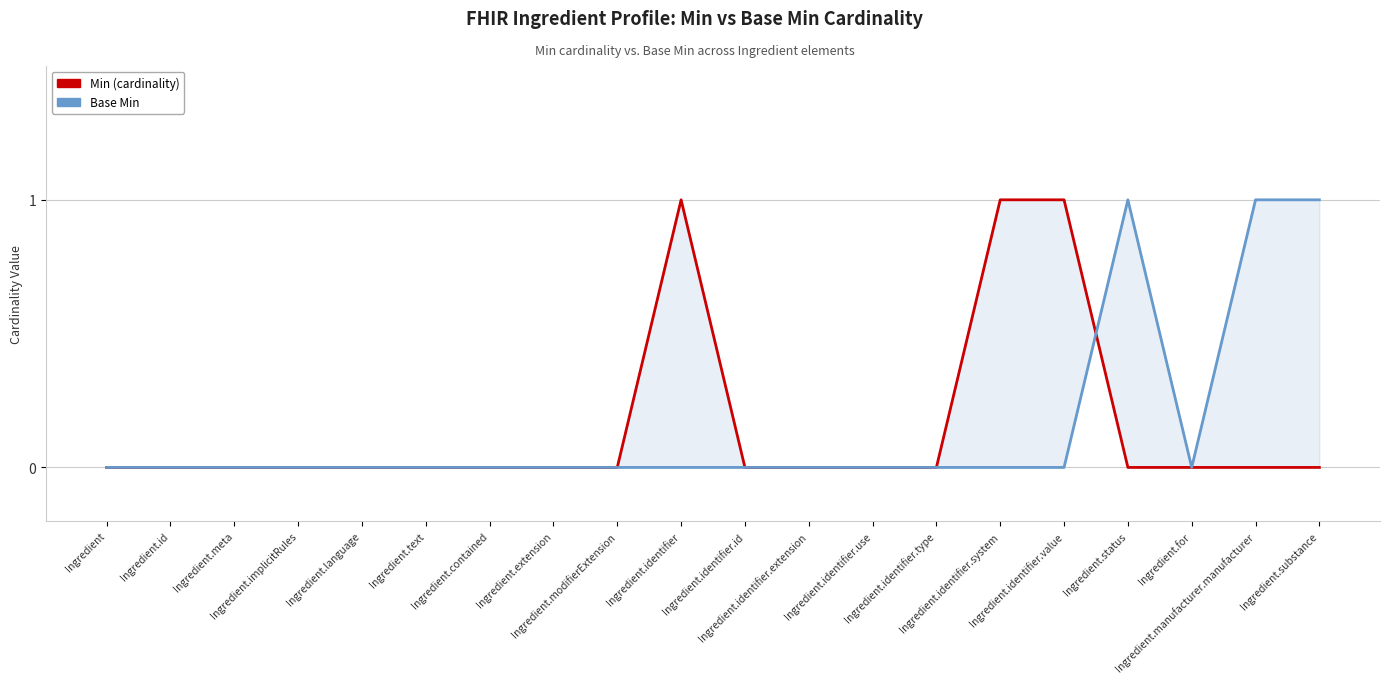

What is the maximum value shown in the chart?

1